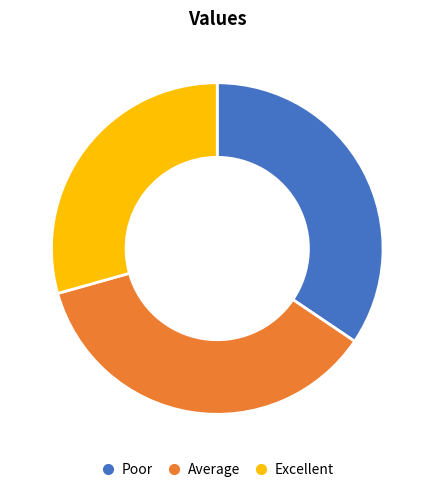

Is there any slice that represents more than half of the pie?

No